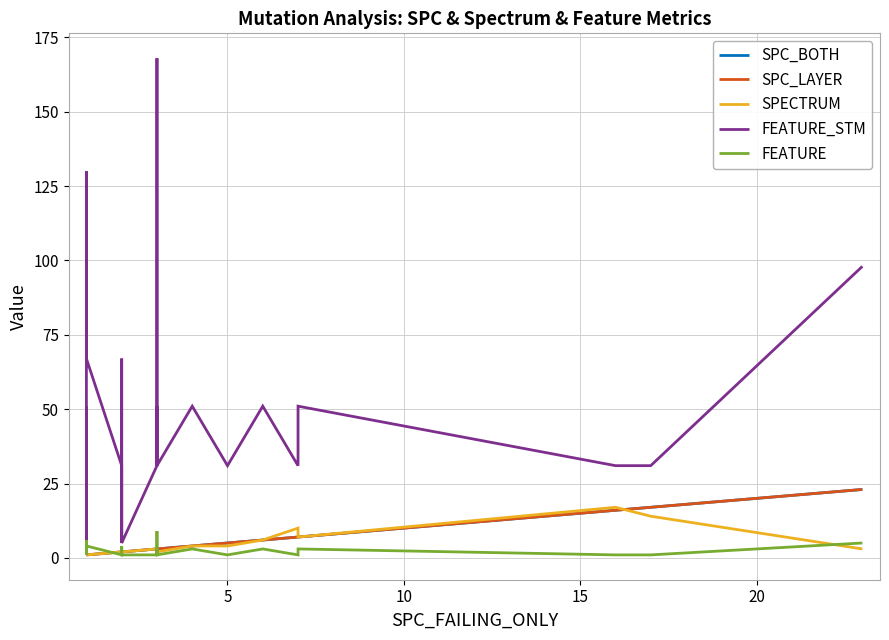

True or false: SPC_LAYER has more than 0 interior local peaks.

False